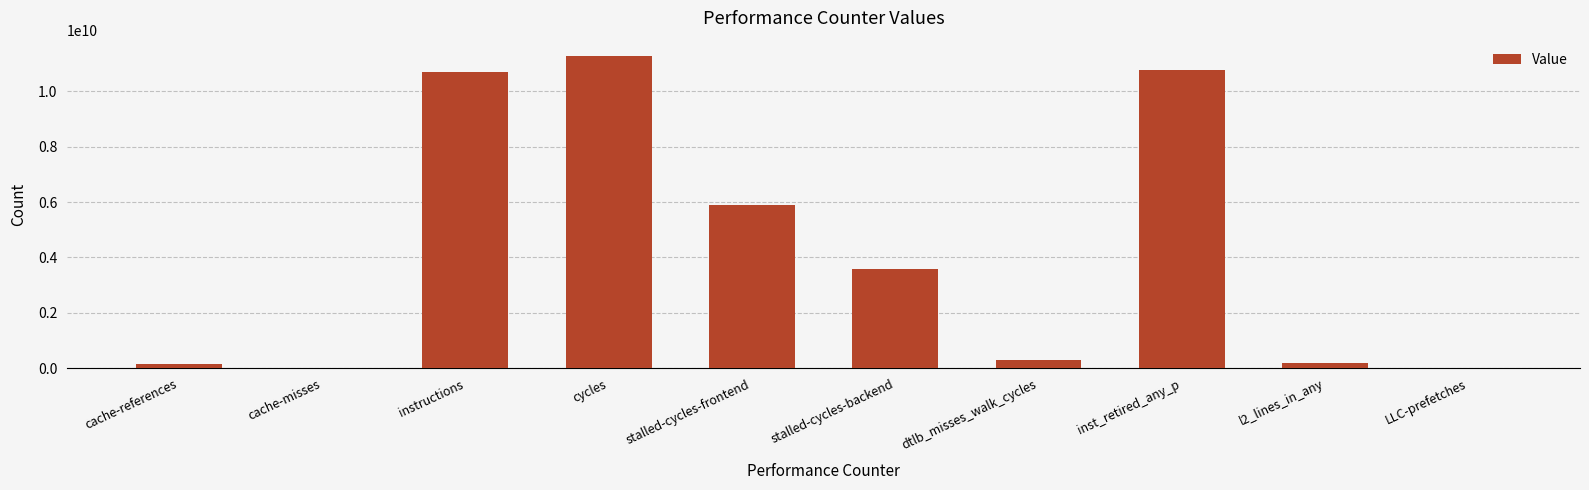

What is the greatest value displayed?

11265395214